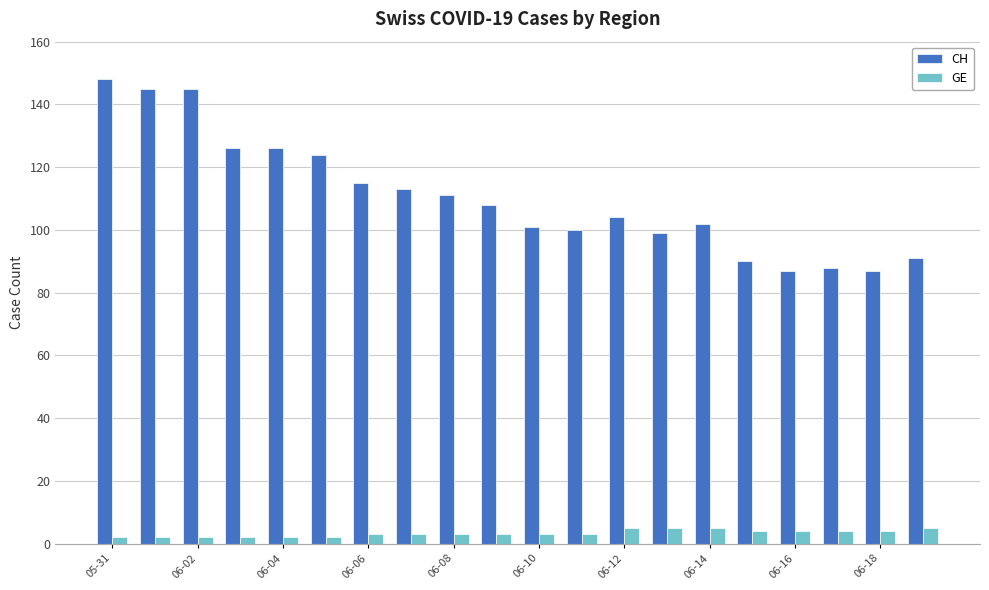

Which series has the largest total across all categories?

CH